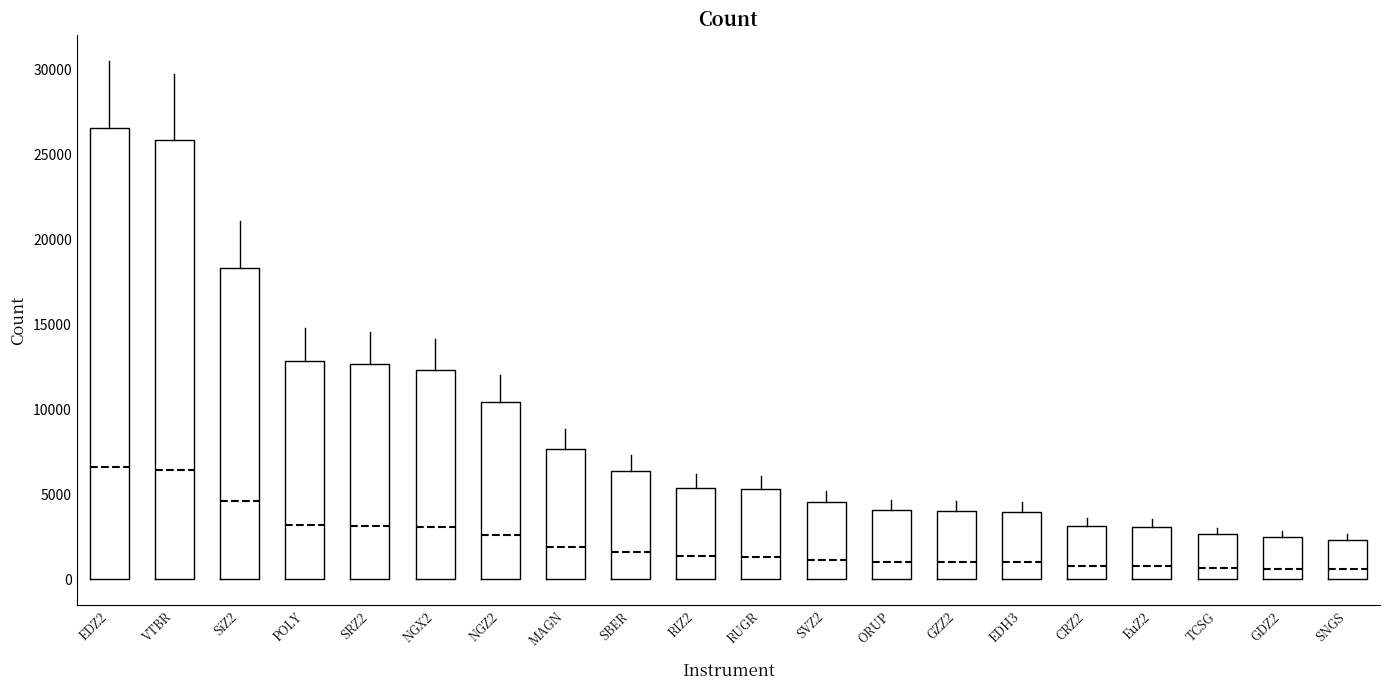

Reading left to right, transcribe this box plot: for each box, give where its median line is, the range the box spans, and where its two whiskers end, as read against the y-axis. The values are not printed on the chart, so give them approximately, as read against the axis.

EDZ2: median 6500, box 0 to 26500, whiskers 0 to 30500
VTBR: median 6500, box 0 to 26000, whiskers 0 to 30000
SiZ2: median 4500, box 0 to 18500, whiskers 0 to 21000
POLY: median 3000, box 0 to 13000, whiskers 0 to 15000
SRZ2: median 3000, box 0 to 12500, whiskers 0 to 14500
NGX2: median 3000, box 0 to 12500, whiskers 0 to 14000
NGZ2: median 2500, box 0 to 10500, whiskers 0 to 12000
MAGN: median 2000, box 0 to 7500, whiskers 0 to 9000
SBER: median 1500, box 0 to 6500, whiskers 0 to 7500
RIZ2: median 1500, box 0 to 5500, whiskers 0 to 6000
RUGR: median 1500, box 0 to 5500, whiskers 0 to 6000
SVZ2: median 1000, box 0 to 4500, whiskers 0 to 5000
ORUP: median 1000, box 0 to 4000, whiskers 0 to 4500
GZZ2: median 1000, box 0 to 4000, whiskers 0 to 4500
EDH3: median 1000, box 0 to 4000, whiskers 0 to 4500
CRZ2: median 1000, box 0 to 3000, whiskers 0 to 3500
EuZ2: median 1000, box 0 to 3000, whiskers 0 to 3500
TCSG: median 500, box 0 to 2500, whiskers 0 to 3000
GDZ2: median 500, box 0 to 2500, whiskers 0 to 3000
SNGS: median 500, box 0 to 2500, whiskers 0 to 2500 (just above the box's upper edge)